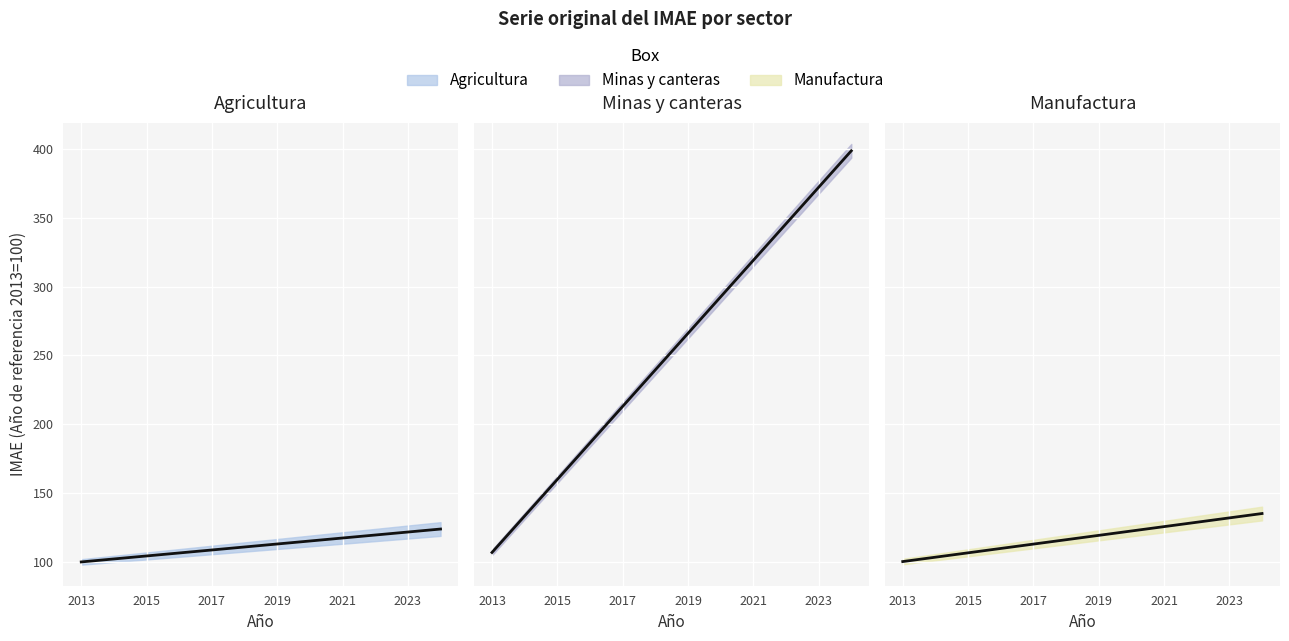

What is the label of the 4th point from the left?

2019